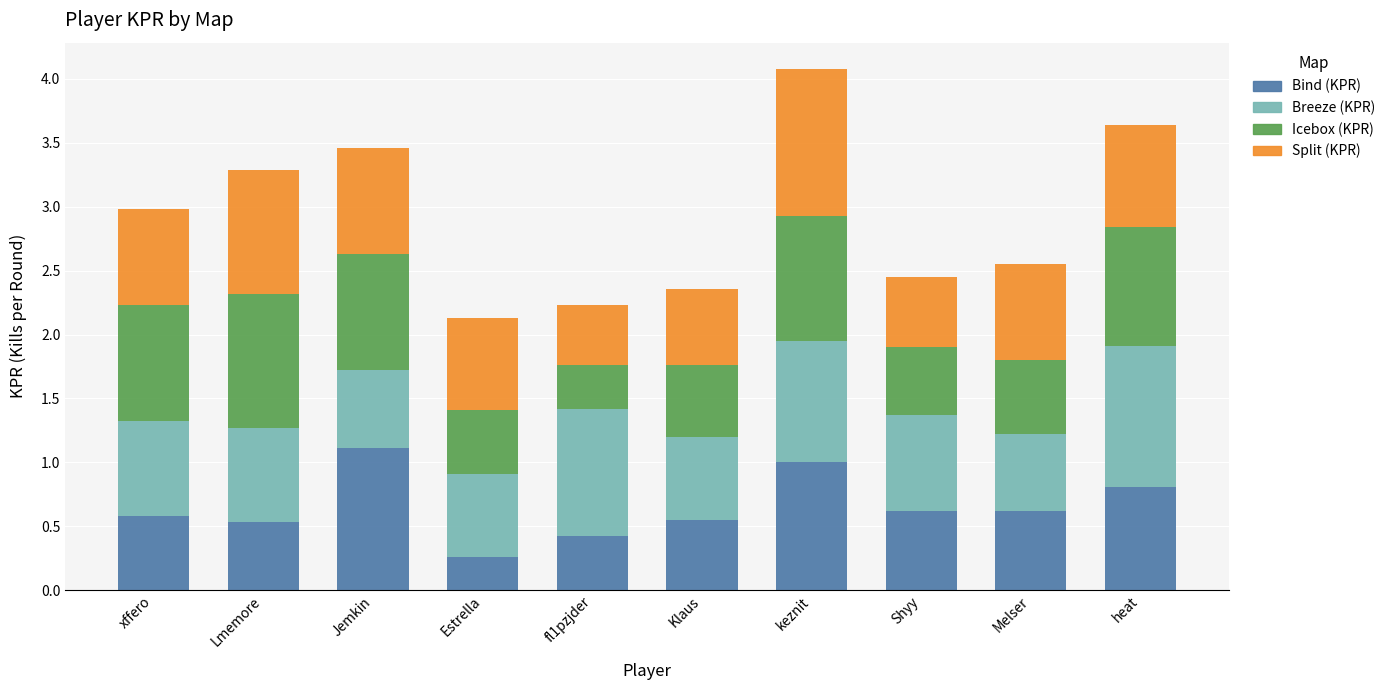

What is the difference between the Bind (KPR) values at Lmemore and heat?

0.3